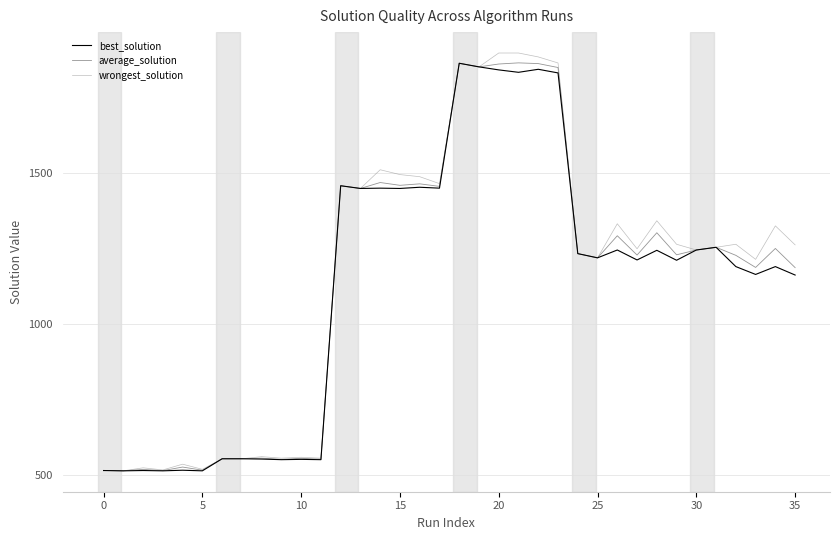

Does the chart have visible grid lines?

Yes